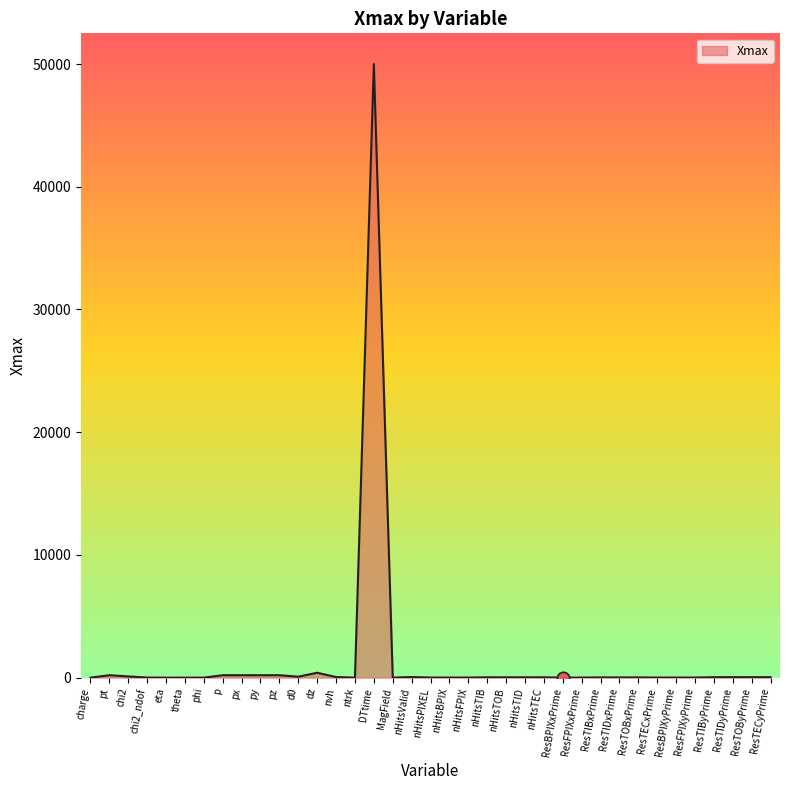

What is the change in value from ntrk to nHitsFPIX?

+5.0